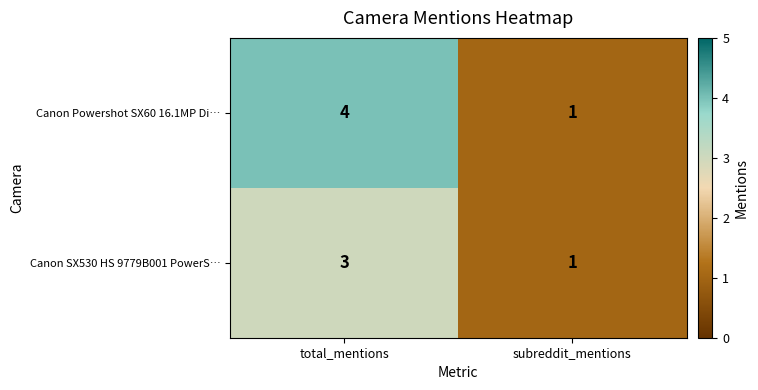

What is the sum of all Canon Powershot SX60 16.1MP Di… values?

5